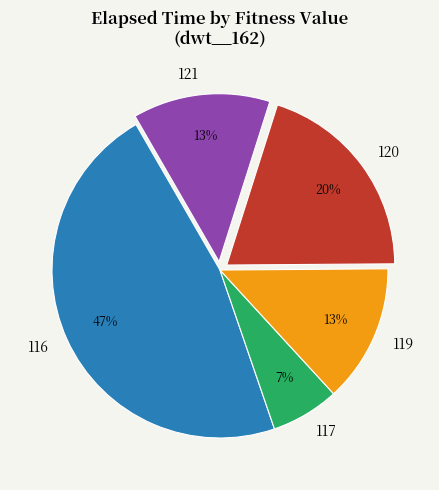

Between 117 and 120, which is larger?

120